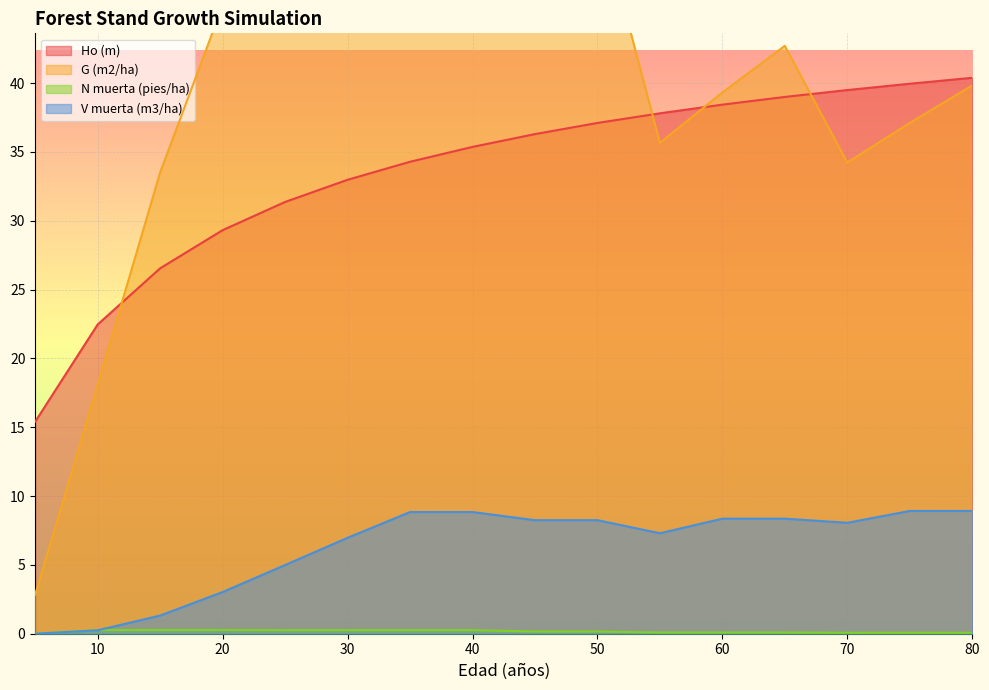

How many interior local valleys does the V muerta (m3/ha) series have?

2